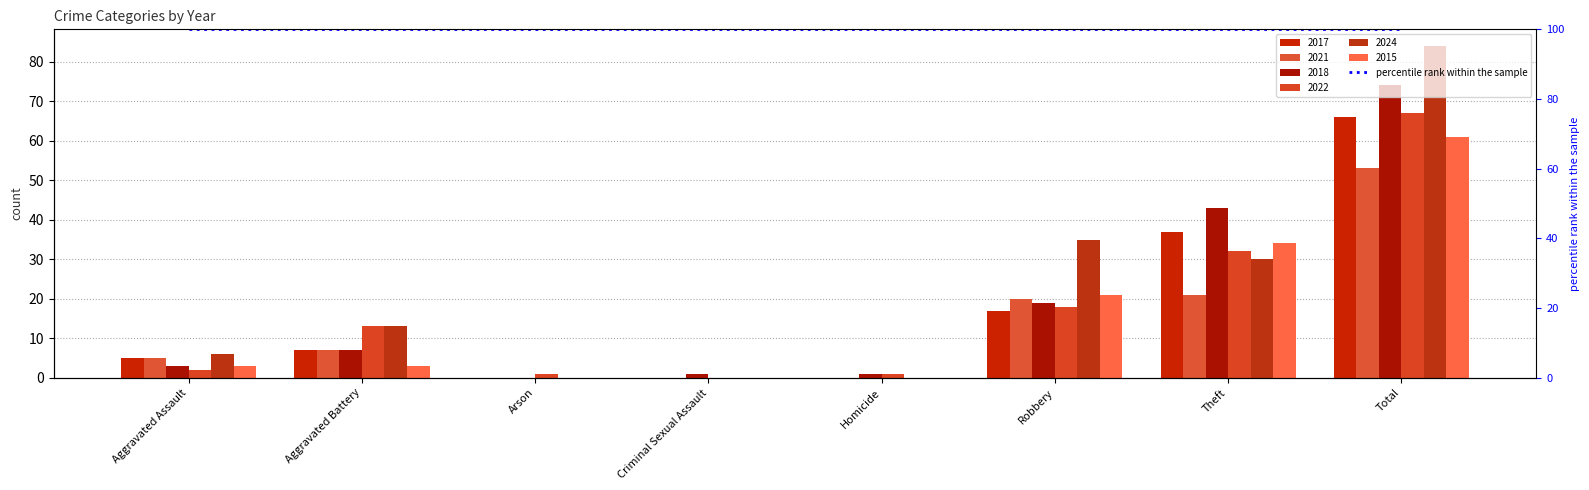

List the labels in order of 2024 value, largest first.

Total, Robbery, Theft, Aggravated Battery, Aggravated Assault, Arson, Criminal Sexual Assault, Homicide